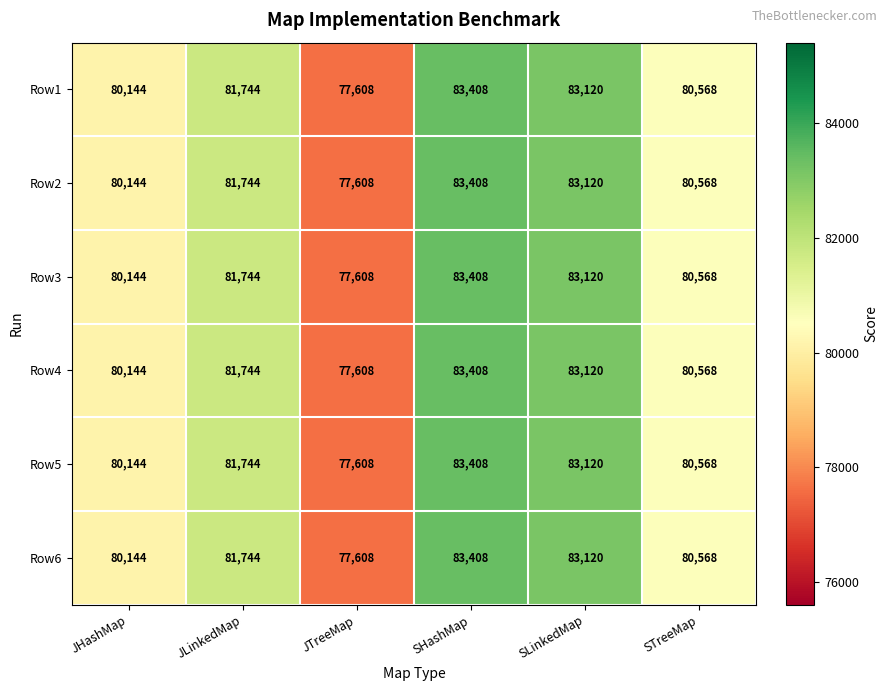

How many categories are shown in the chart?

6